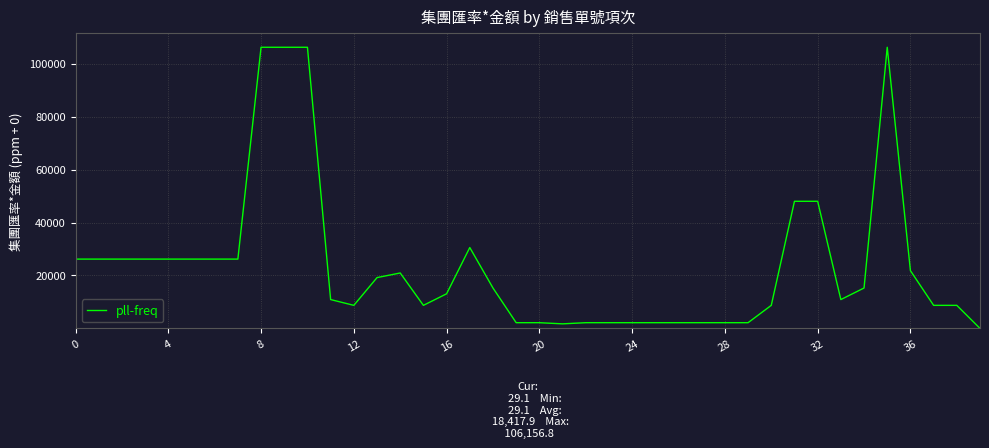

What is the difference between the maximum and minimum values?

106127.7